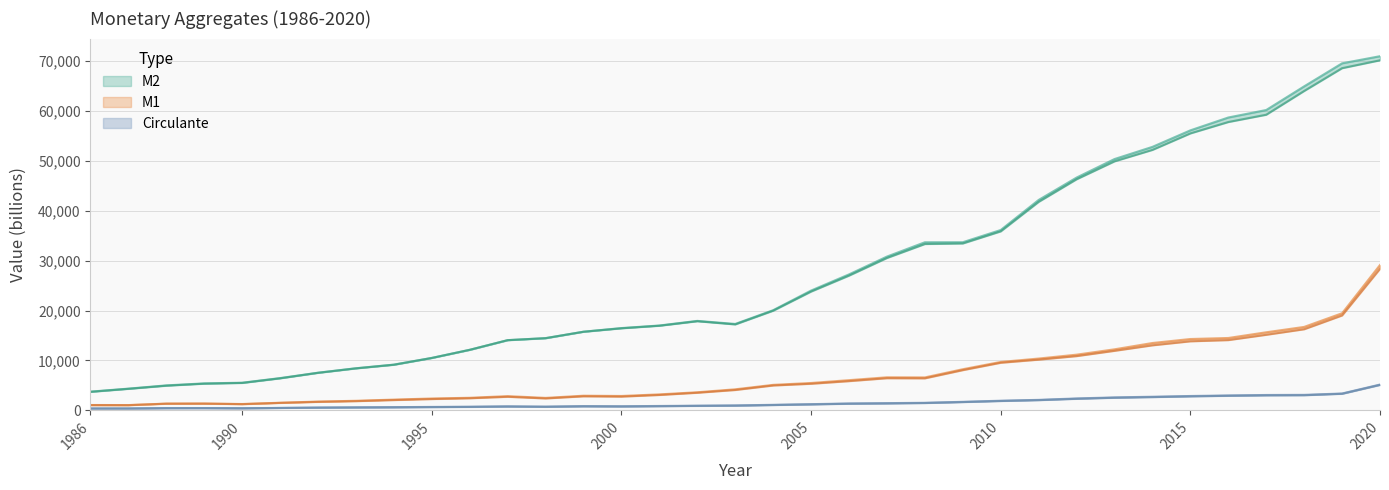

Reading left to right, transcribe all the data shown in this chart.

Circulante: 378	380	449	456	426	490	560	604	642	691	728	807	748	854	821	881	938	988	1112	1242	1382	1446	1518	1710	1934	2103	2392	2598	2734	2880	2993	3082	3110	3380	5175
Circulante desestacionalizado: 363	367	436	443	411	473	536	572	606	650	686	760	705	801	772	829	892	941	1061	1191	1326	1388	1465	1658	1872	2046	2315	2527	2655	2803	2918	3006	3031	3320	5098
M1: 1072	1057	1354	1372	1270	1527	1760	1917	2155	2378	2519	2851	2499	2935	2883	3202	3627	4220	5112	5485	6054	6628	6604	8246	9706	10387	11166	12239	13504	14303	14510	15653	16729	19470	29142
M1 desestacionalizado: 1049	1037	1331	1340	1241	1491	1698	1844	2063	2265	2424	2721	2389	2814	2754	3084	3528	4082	4985	5332	5860	6445	6420	8064	9543	10168	10877	11937	13041	13846	14087	15152	16264	19026	28387
M2: 3753	4354	5005	5407	5541	6467	7550	8440	9172	10517	12135	14074	14458	15769	16498	17011	17937	17326	20081	24019	27261	30832	33701	33710	36159	42185	46672	50386	52830	56139	58716	60217	64961	69582	71009
M2 desestacionalizado: 3708	4313	4942	5348	5494	6420	7522	8416	9142	10501	12140	14072	14488	15760	16450	16964	17870	17230	19981	23818	27016	30552	33350	33461	35886	41805	46335	49929	52222	55529	57810	59274	64036	68606	70192